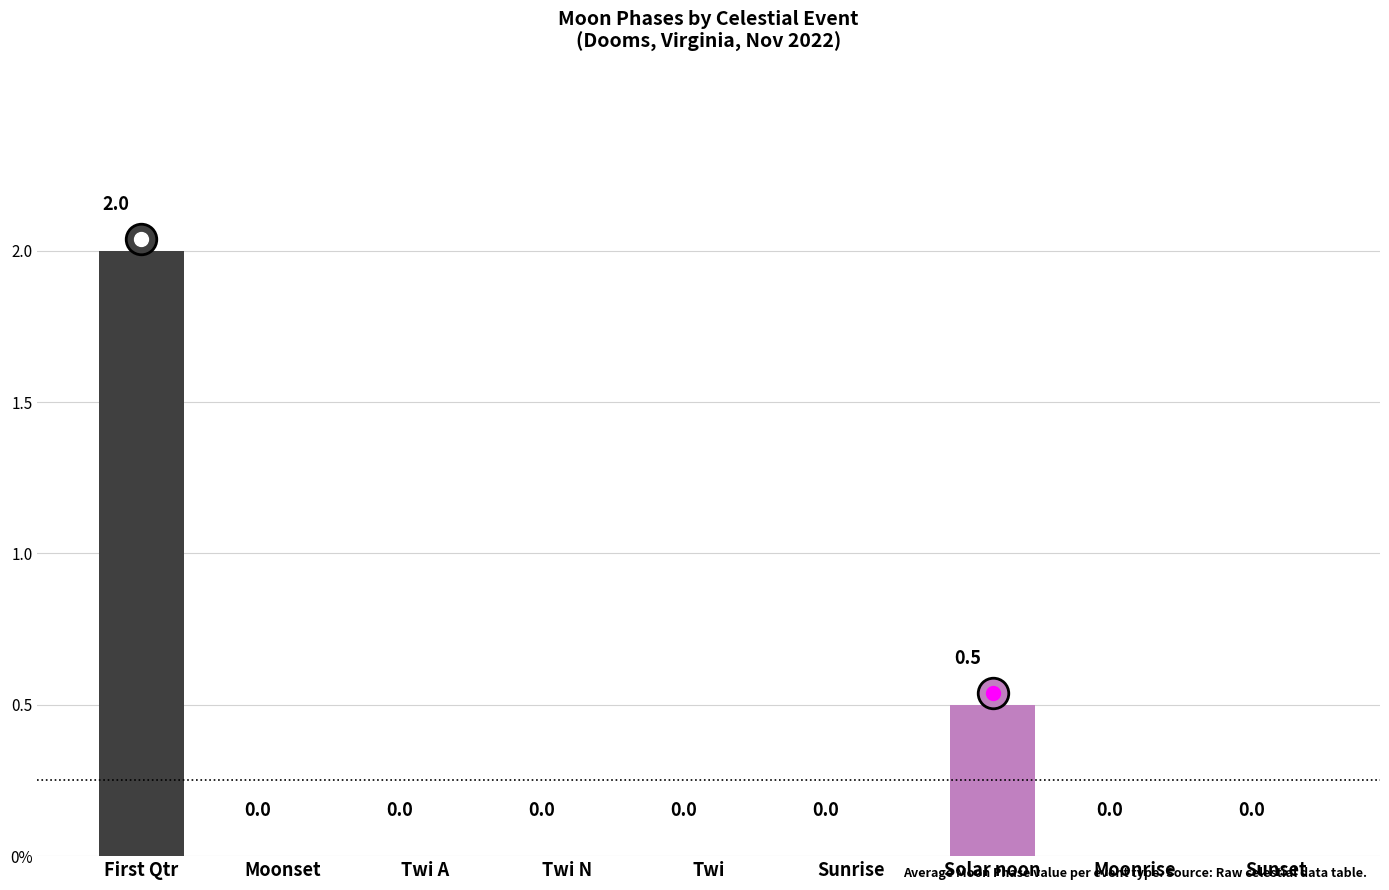

List the labels in order of value, smallest first.

Moonset, Twi A, Twi N, Twi, Sunrise, Moonrise, Sunset, Solar noon, First Qtr